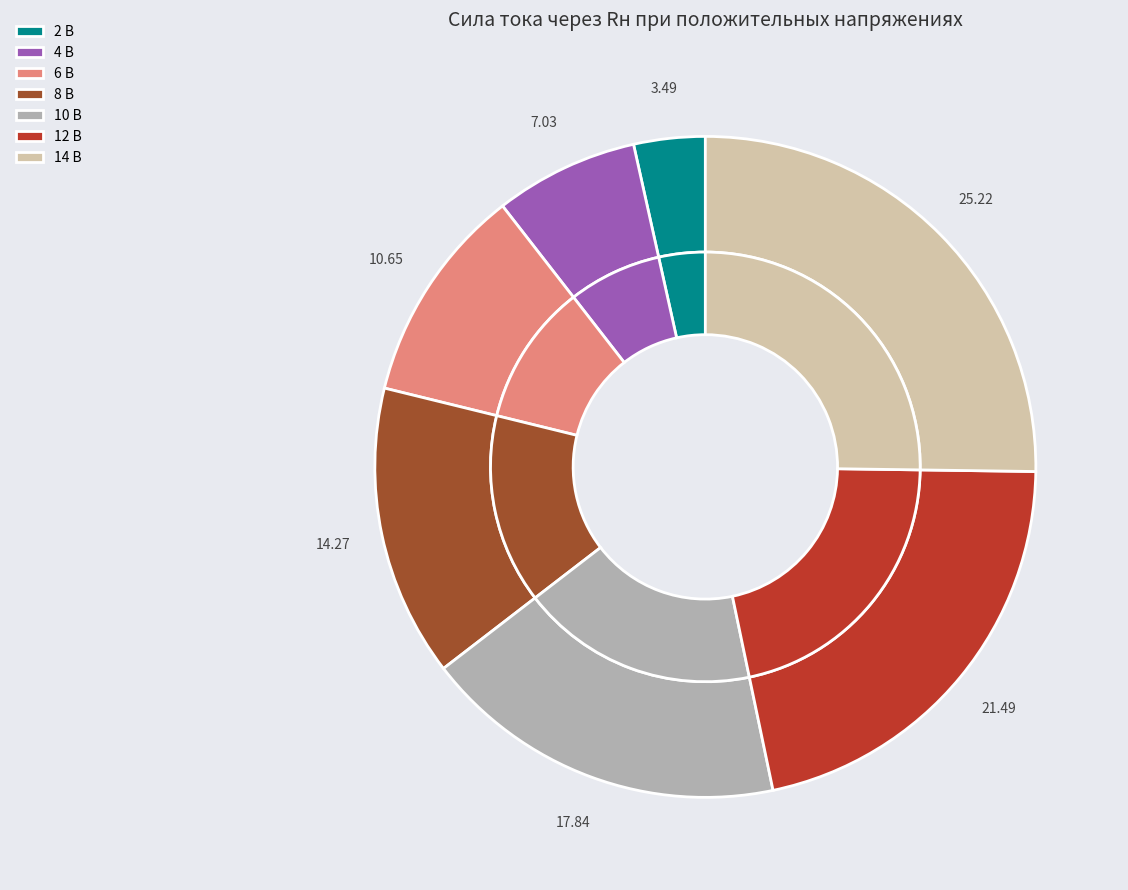

Does any single category account for the majority?

No